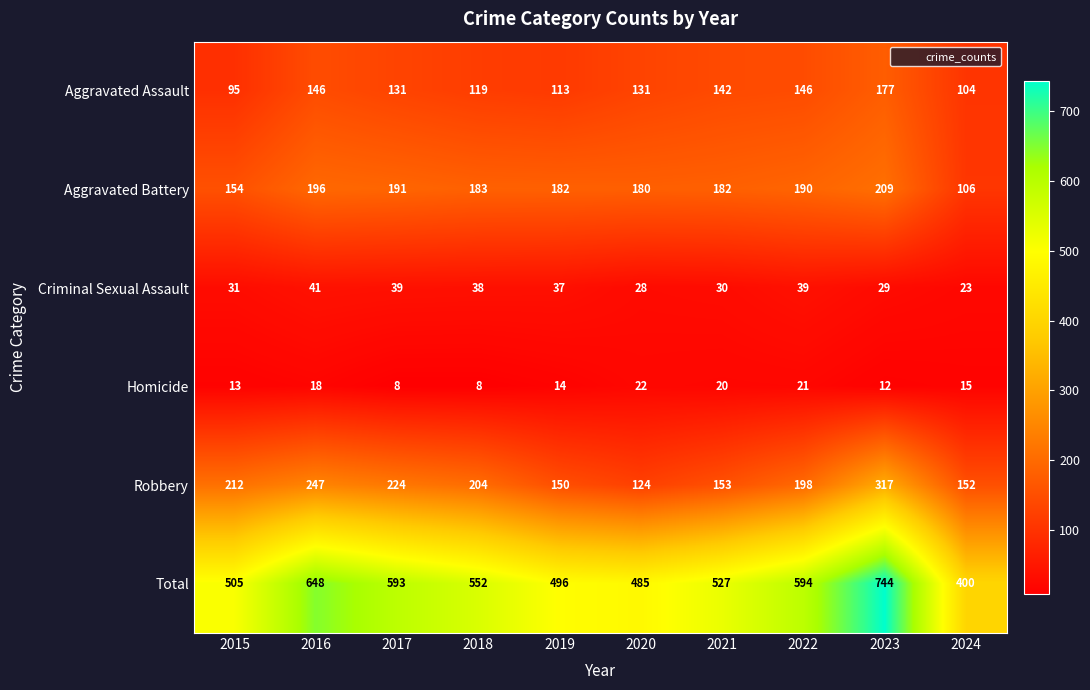

Rank the series at 2022 from lowest to highest value.

Homicide, Criminal Sexual Assault, Aggravated Assault, Aggravated Battery, Robbery, Total